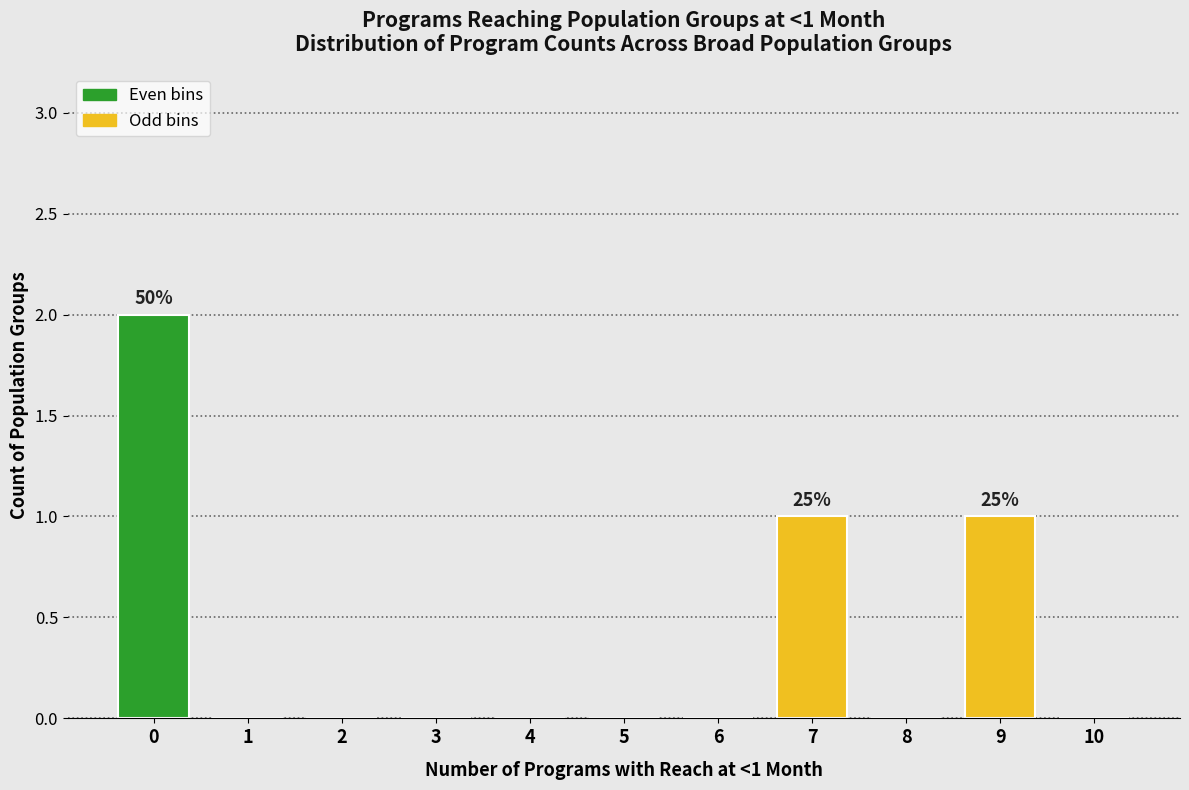

Reading left to right, list all the values displayed in this chart.

0=2	1=0	2=0	3=0	4=0	5=0	6=0	7=1	8=0	9=1	10=0